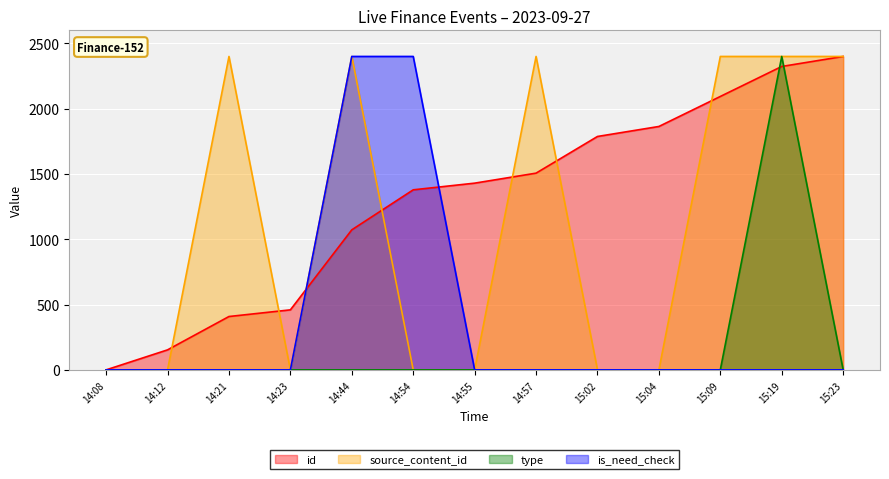

Which category has the lowest value across all series?

14:08